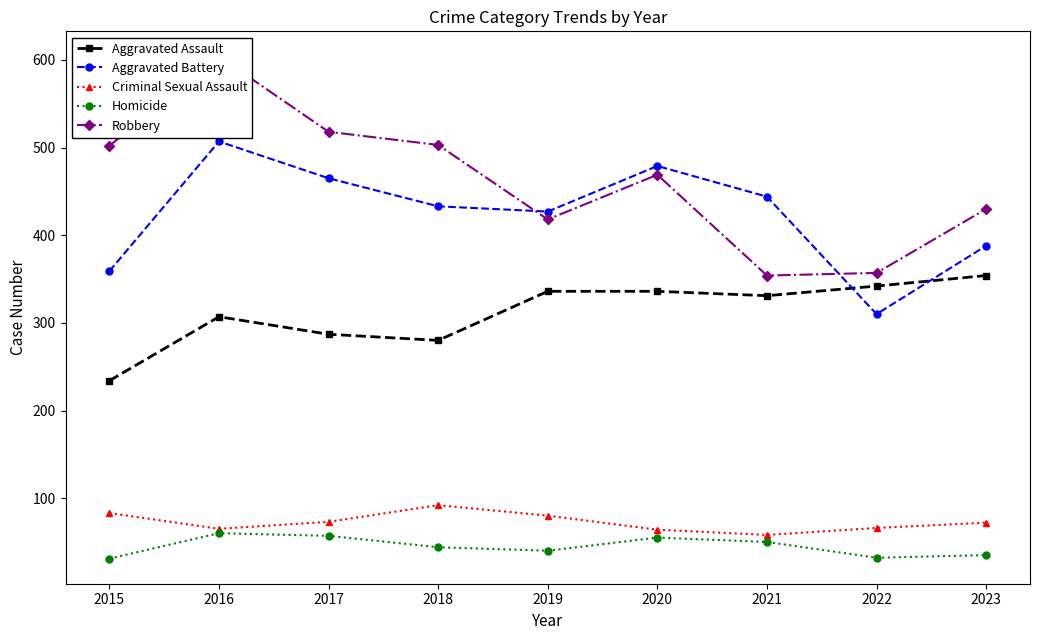

At how many categories does at least one series exceed 413?

8